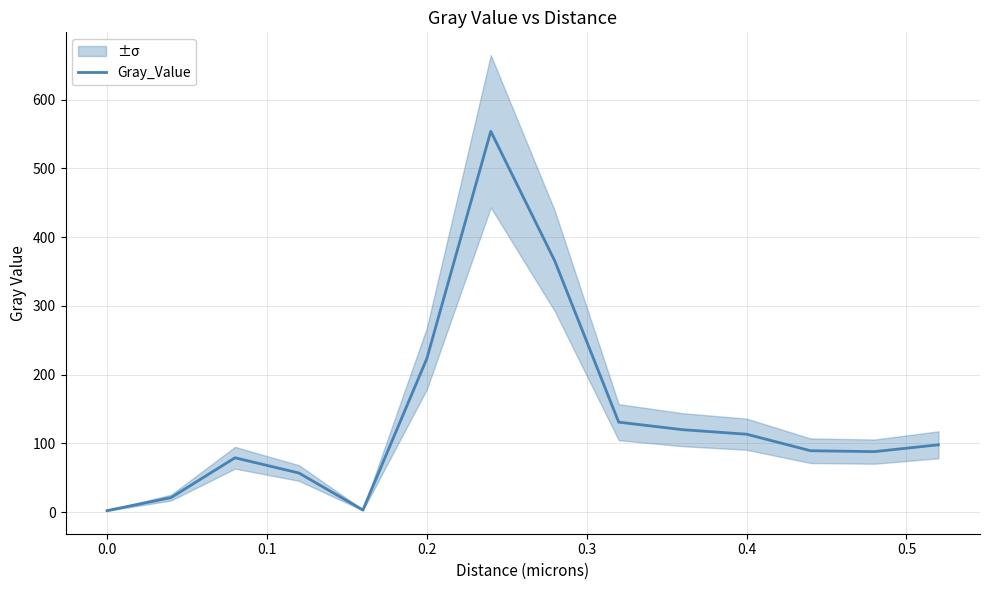

What is the difference between the maximum and minimum values?

551.7